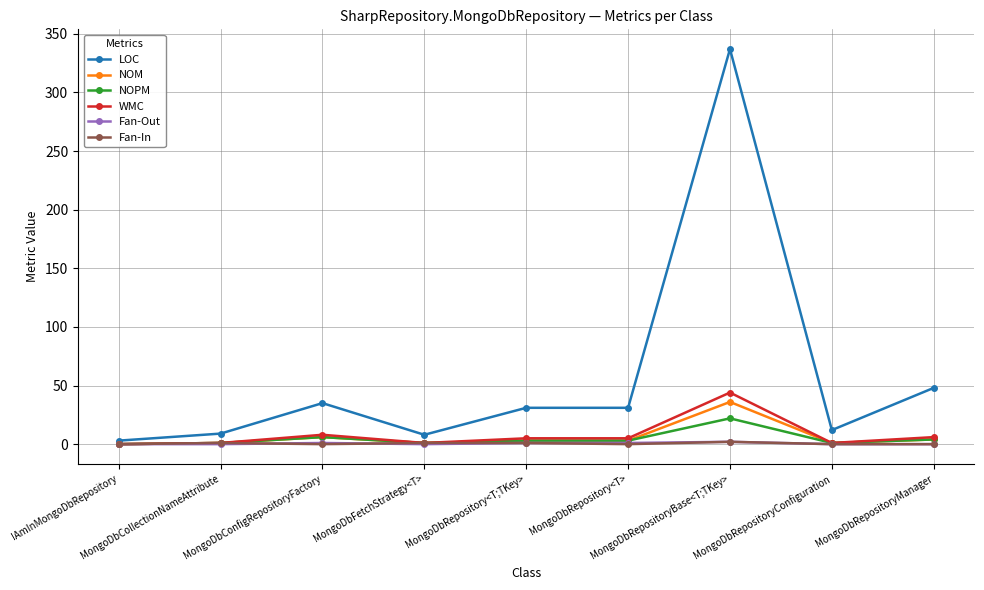

What is the greatest value displayed?

337